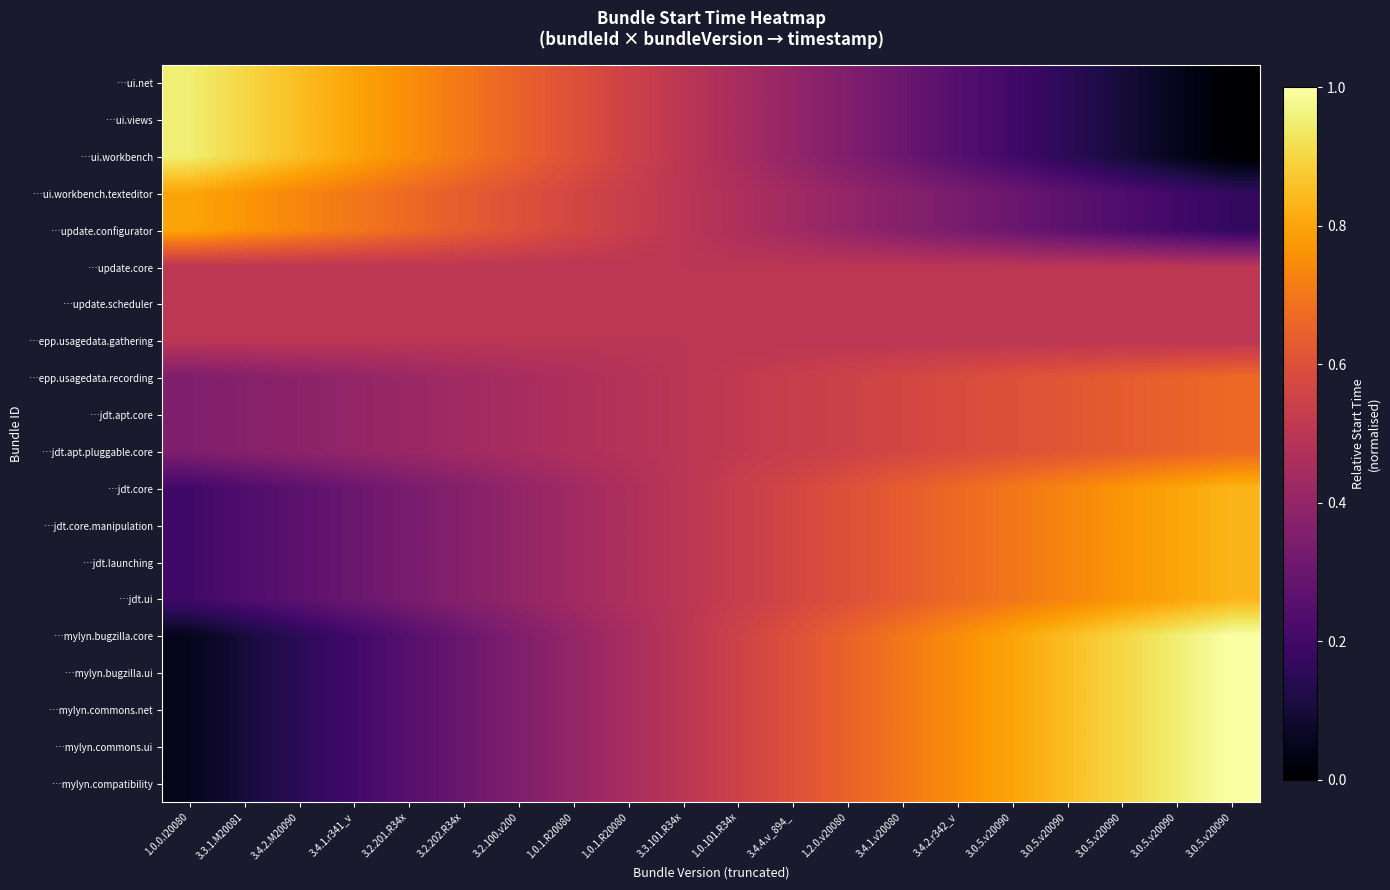

At how many categories does at least one series exceed 0?

20